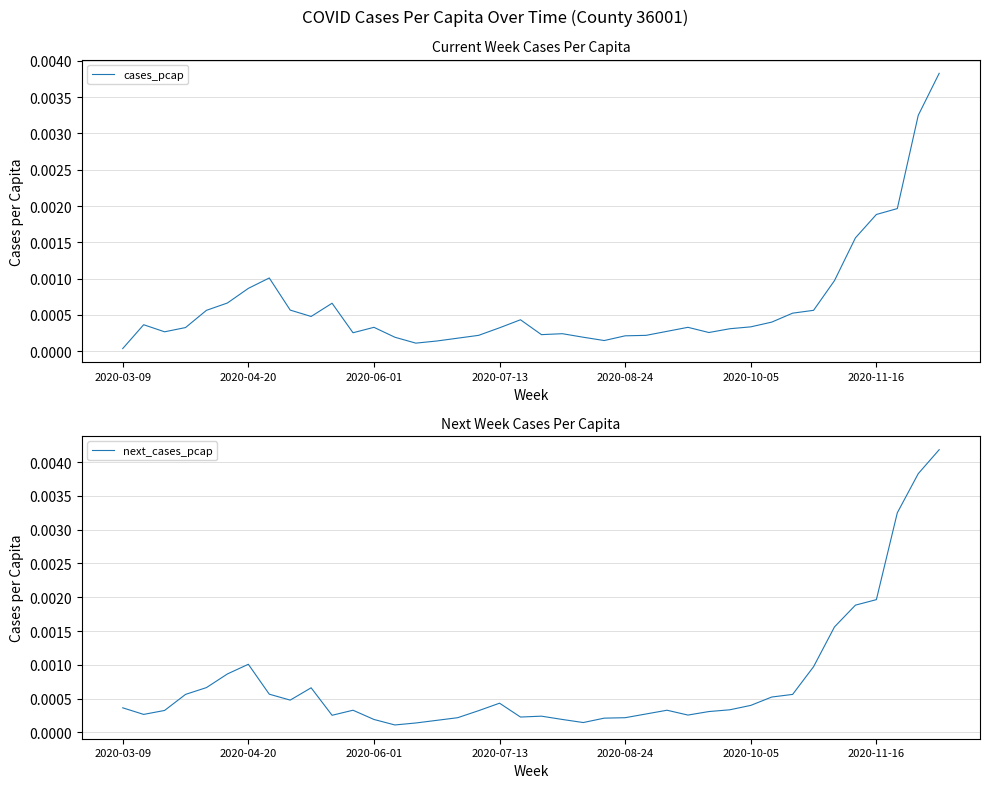

True or false: cases_pcap has a value of 0.0 at 37.

True